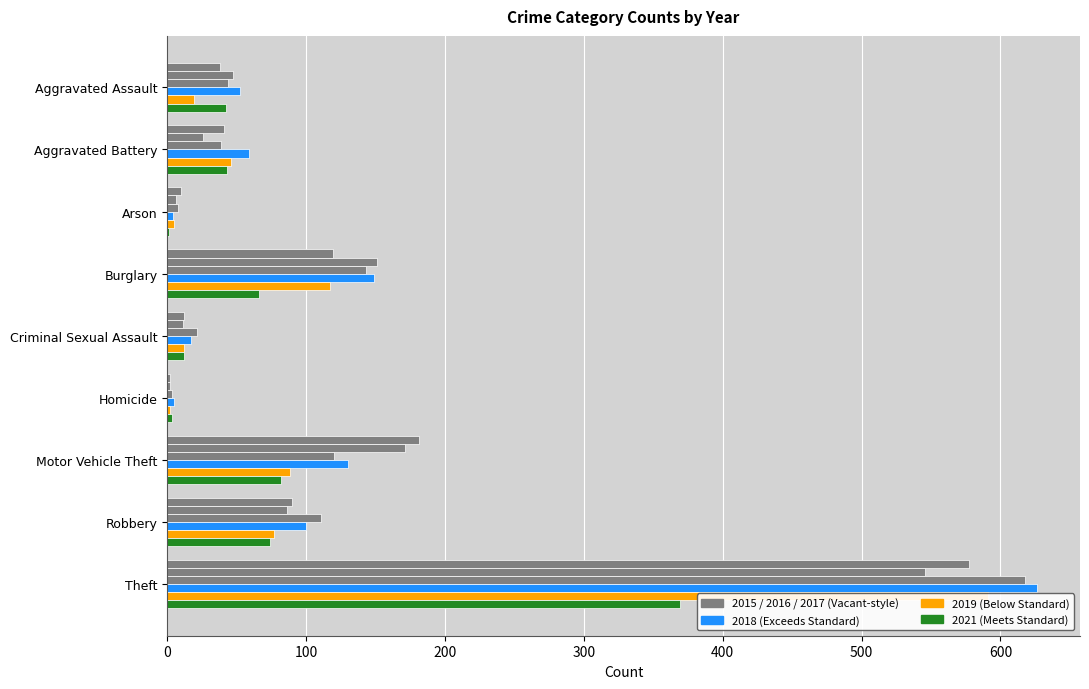

Between Aggravated Assault and Theft, which series saw the biggest shift?

2017